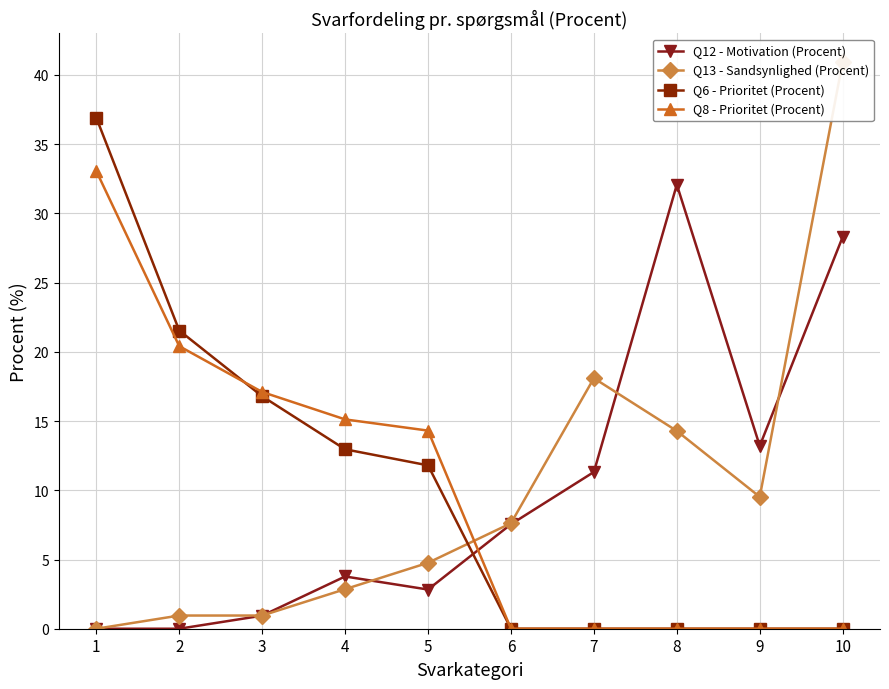

Is it true that Q8 - Prioritet (Procent) equals 14.5 at 1?

False